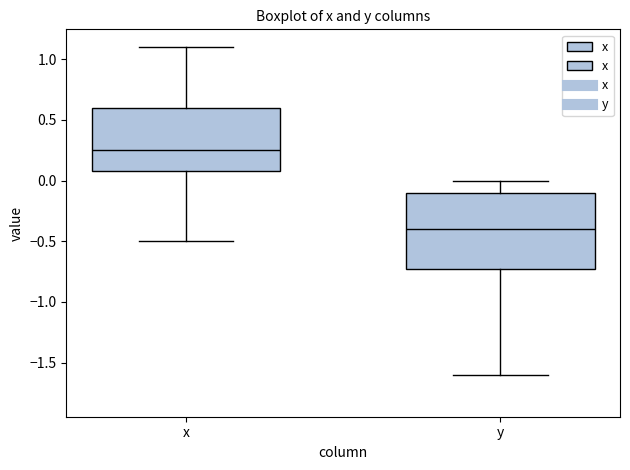

Reading left to right, read every box against the y-axis: the position of its median line, the range the box covers, and the ends of its whiskers. The values are not printed on the chart, so give them approximately, as read against the axis.

x: median 0.25, box 0.10 to 0.60, whiskers -0.50 to 1.10
y: median -0.40, box -0.70 to -0.10, whiskers -1.60 to 0.00